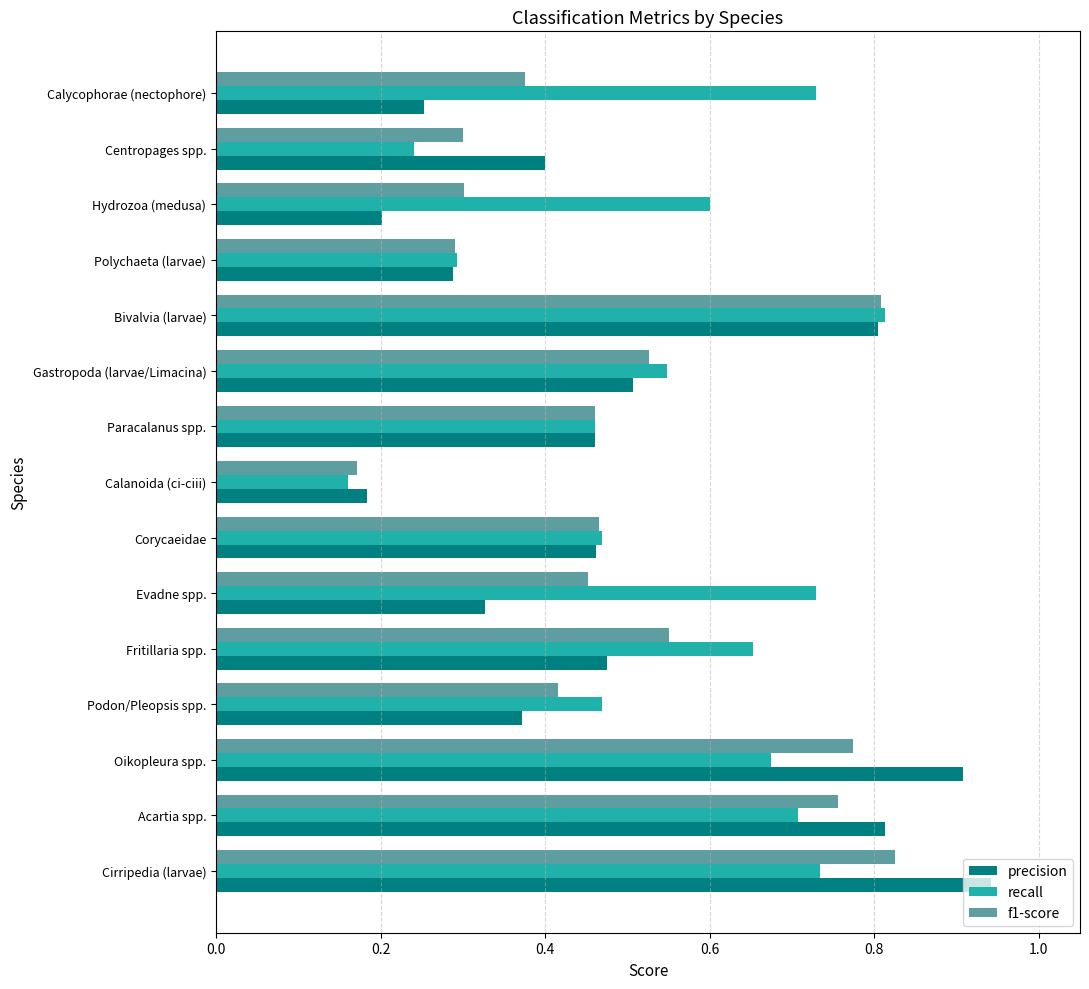

What is the total value across all series at Hydrozoa (medusa)?

1.1